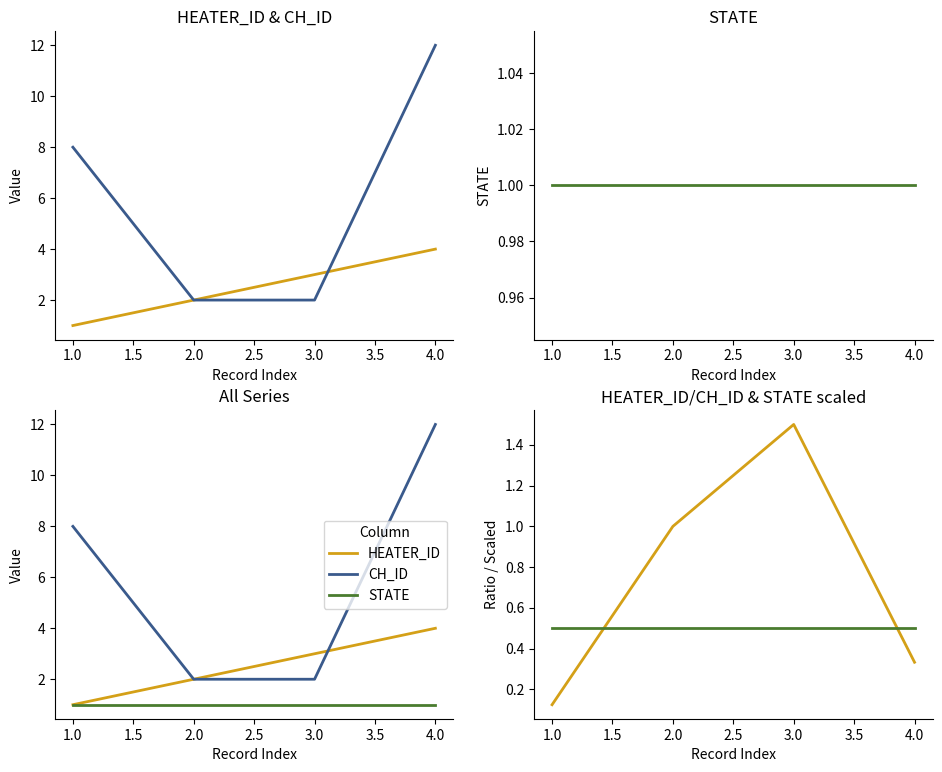

What is the sum of the STATE values at 2.0 and 3.0?

2.0